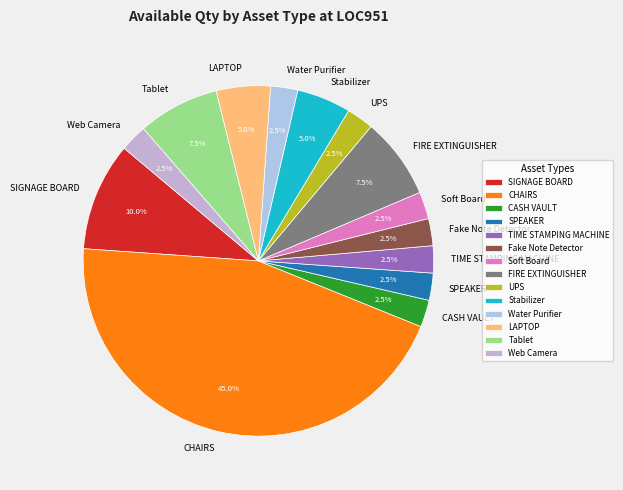

Does Soft Board account for over 50% of the chart?

No